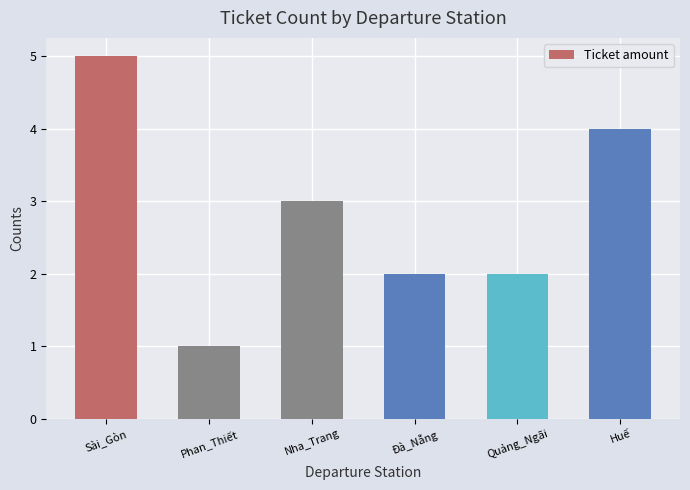

Count the values in the range 2 to 4.

4